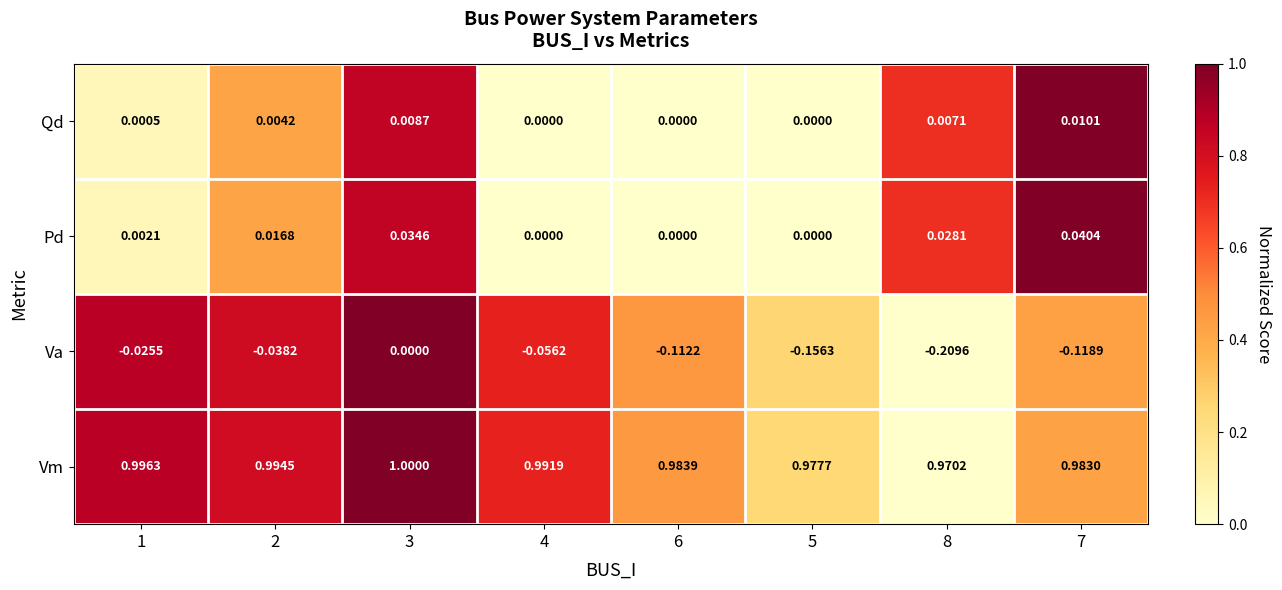

Which series has the largest total across all categories?

Vm